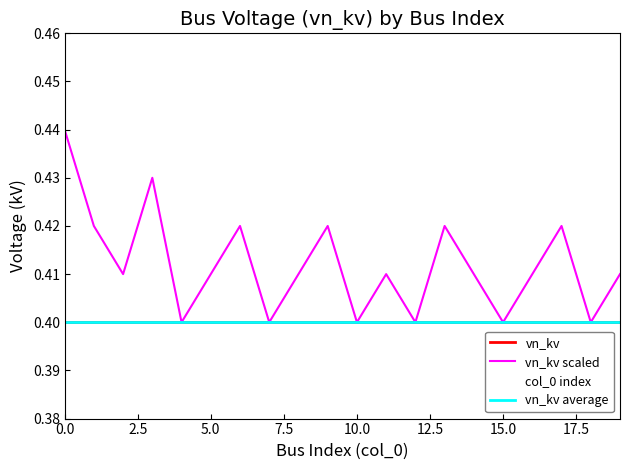

Does the chart have visible grid lines?

No